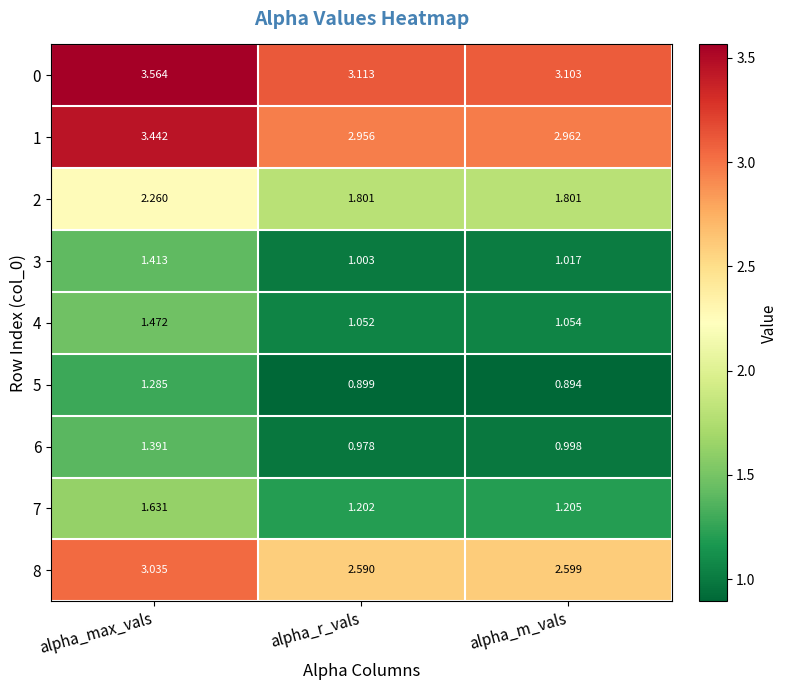

At which label does 5 reach its peak?

alpha_max_vals